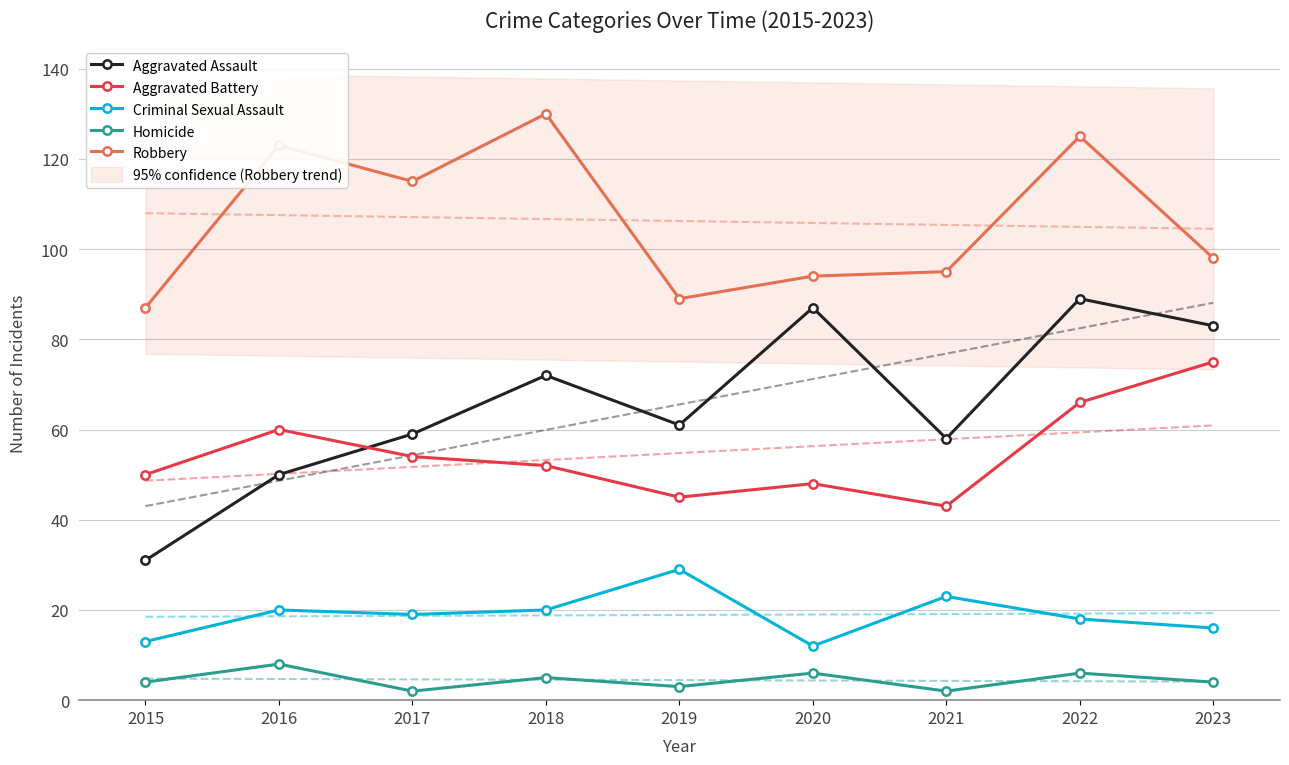

What is the spread (max minus min) of values at 2019?

86